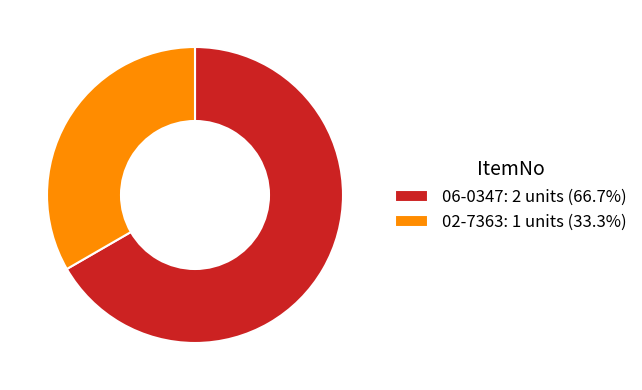

Rank the categories by value from highest to lowest.

06-0347, 02-7363